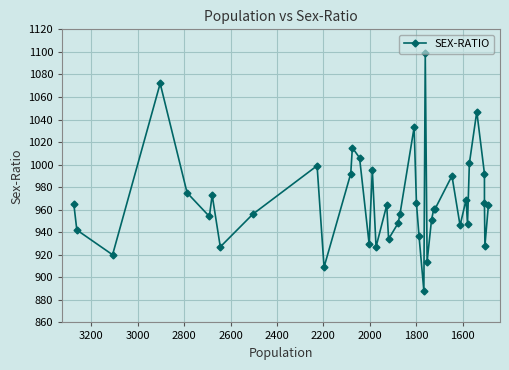

Reading left to right, transcribe all the data shown in this chart.

965	942	920	1072	975	954	973	927	956	999	909	992	1015	1006	930	995	927	964	934	948	956	1033	966	937	888	1099	914	951	961	961	990	946	969	947	1001	1047	992	966	928	964